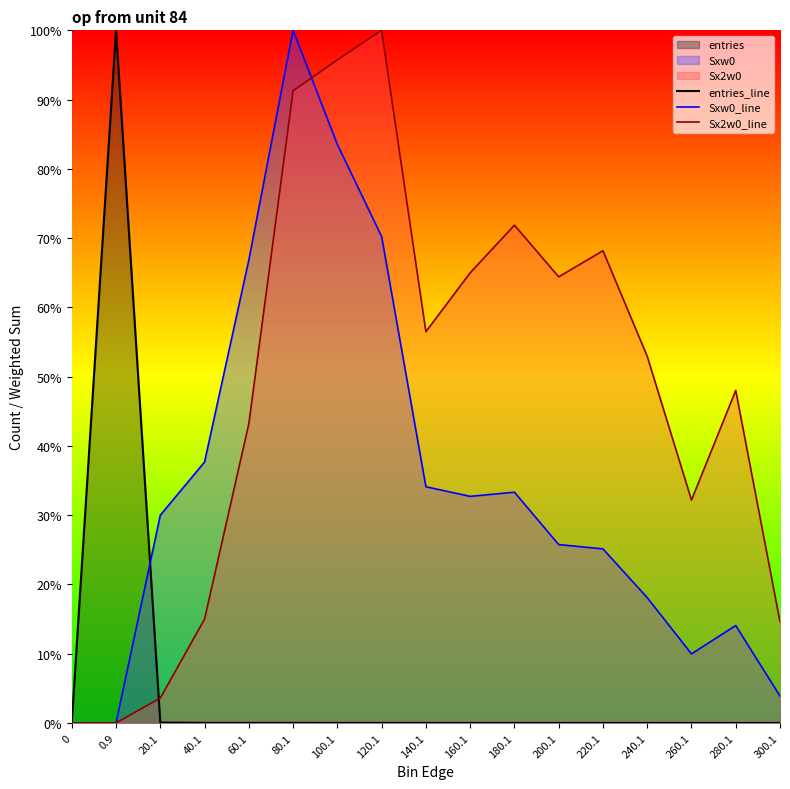

The value of Sx2w0_line at 180.1 is 71.9. True or false?

True